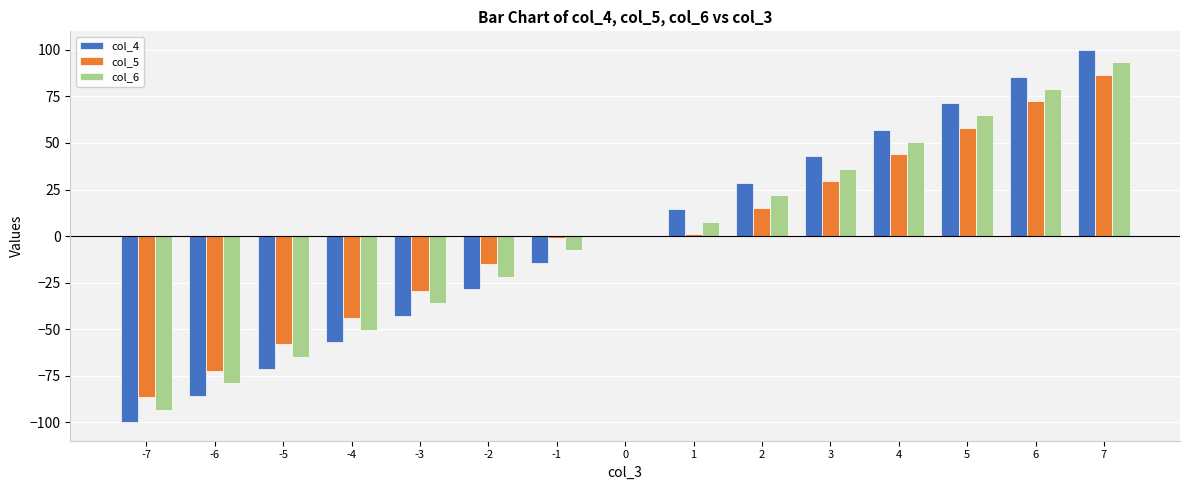

Reading left to right, extract all data points from this chart.

col_4: -100.0	-85.7	-71.4	-57.1	-42.9	-28.6	-14.3	0.0	14.3	28.6	42.9	57.1	71.4	85.7	100.0
col_5: -86.7	-72.4	-58.1	-43.9	-29.6	-15.3	-1.0	0.0	1.0	15.3	29.6	43.9	58.1	72.4	86.7
col_6: -93.4	-79.1	-64.8	-50.5	-36.2	-21.9	-7.6	0.0	7.6	21.9	36.2	50.5	64.8	79.1	93.4